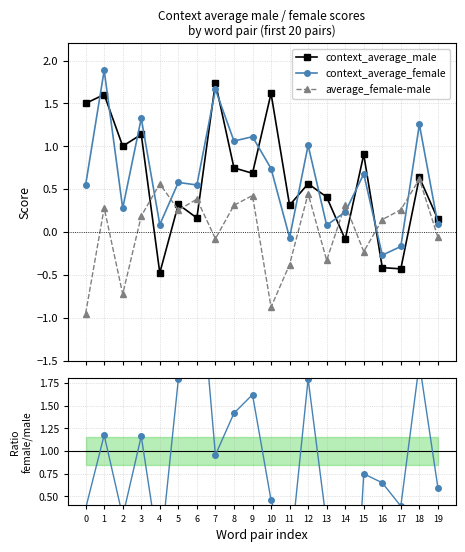

Count the number of categories in the chart.

20